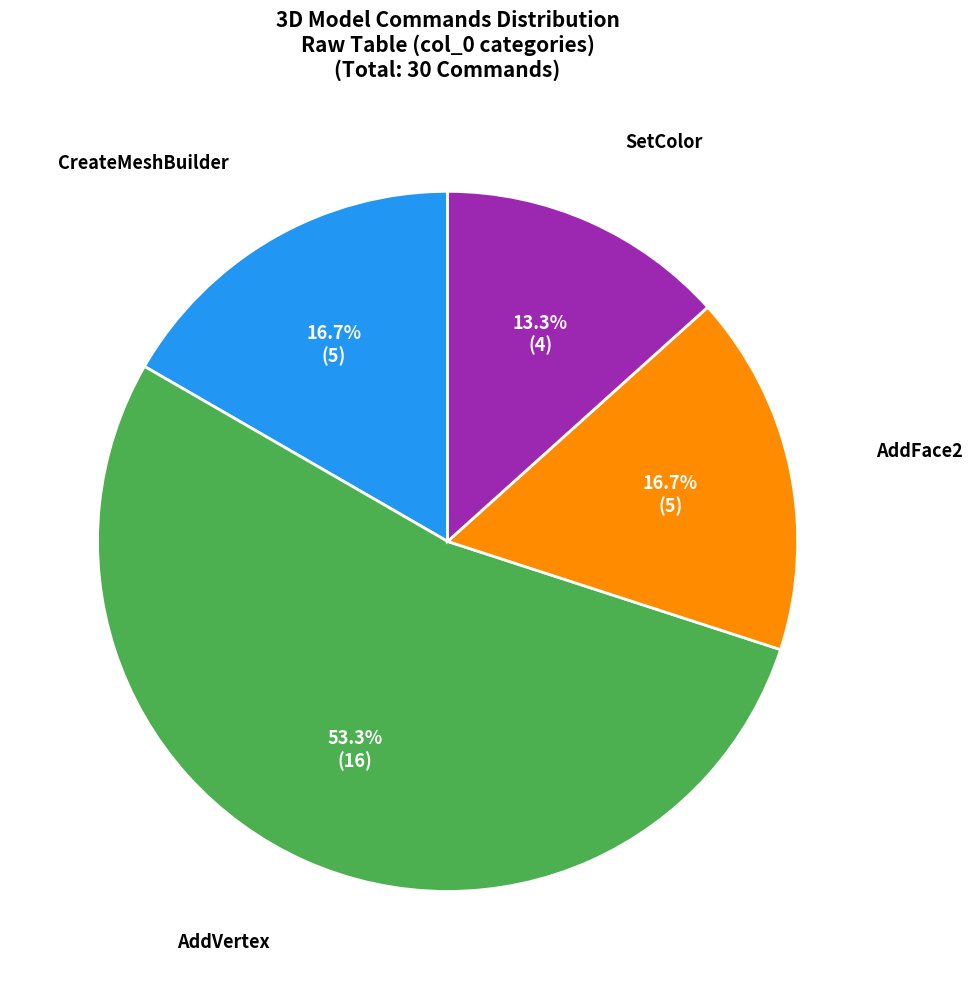

Does any single category account for the majority?

Yes